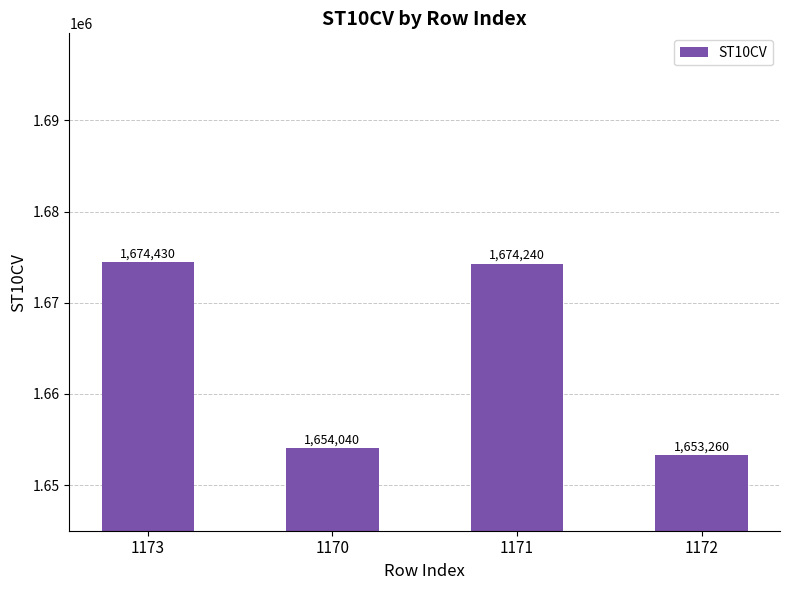

What is the smallest value displayed?

1653260